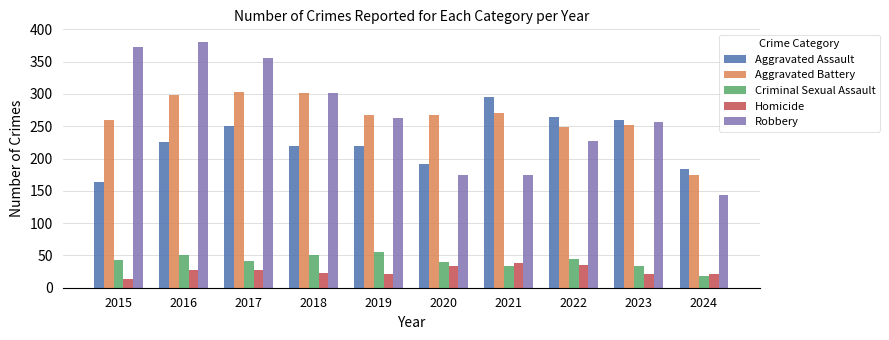

Is the value of Aggravated Battery at 2017 greater than the value of Robbery at 2020?

Yes